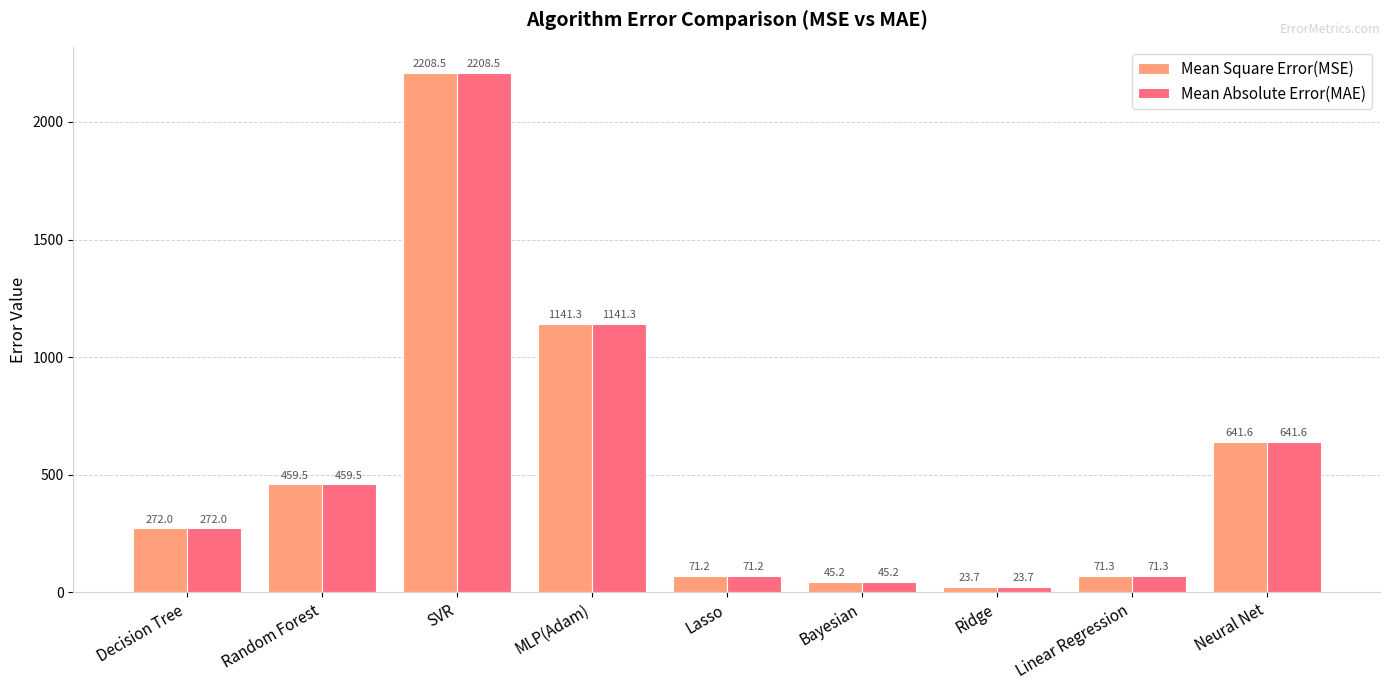

What value does the Mean Square Error(MSE) series have at Random Forest?

459.5